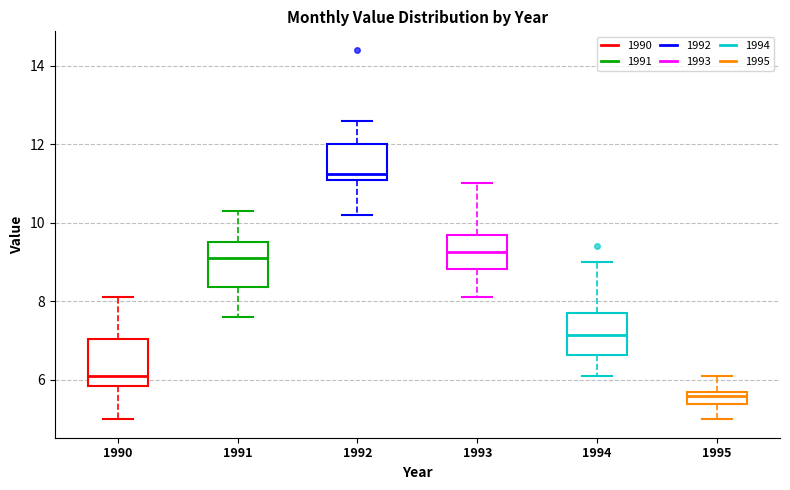

Where does the lower whisker of the box at x = 1992 end on the y-axis? The values are not printed on the chart, so give them approximately, as read against the axis.

10.2